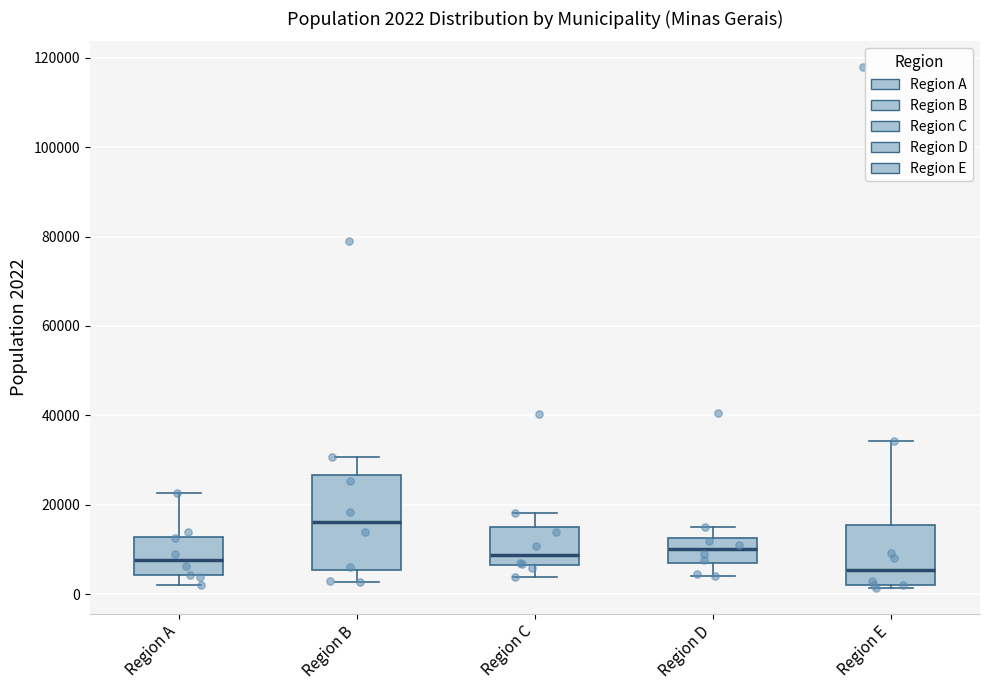

Which box is the tallest, from its lower edge to its upper edge?

Region B